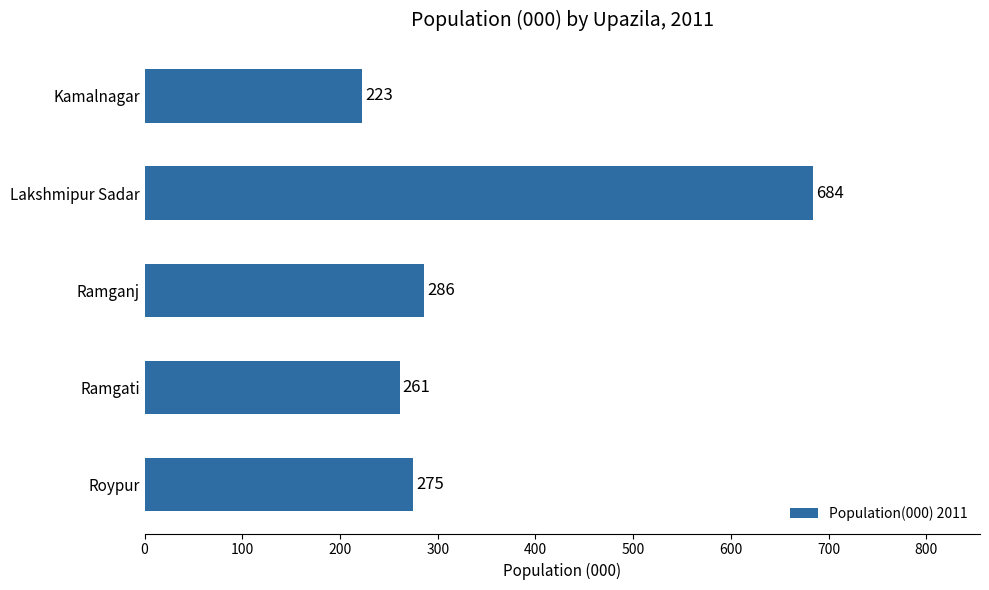

Approximately how many times larger is the value at Lakshmipur Sadar compared to Roypur?

2.5